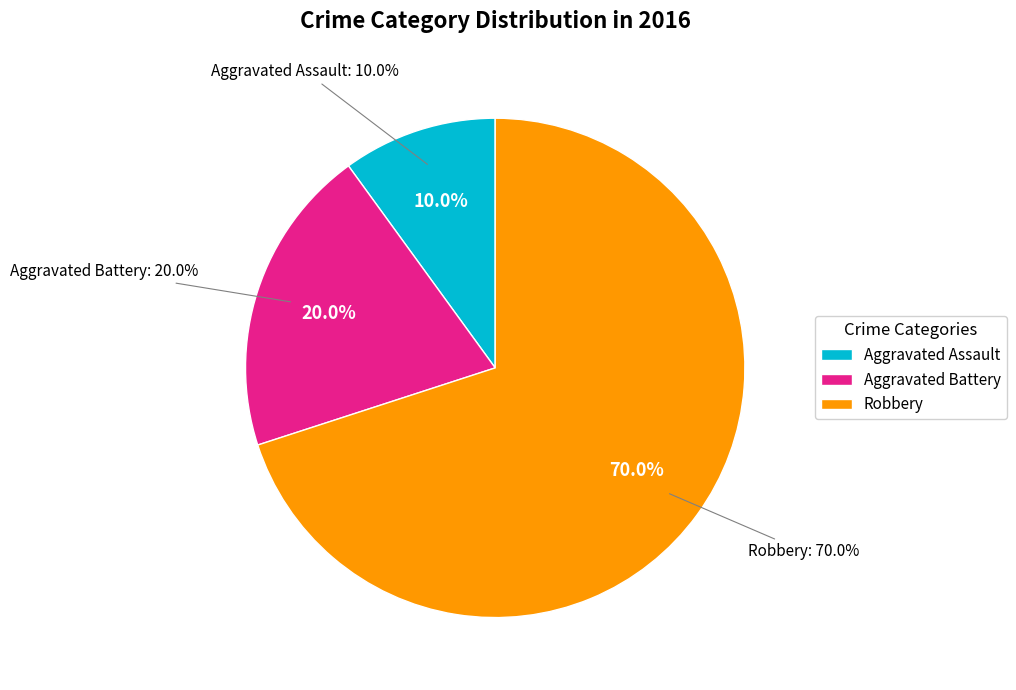

Rank the categories by value from lowest to highest.

Aggravated Assault, Aggravated Battery, Robbery